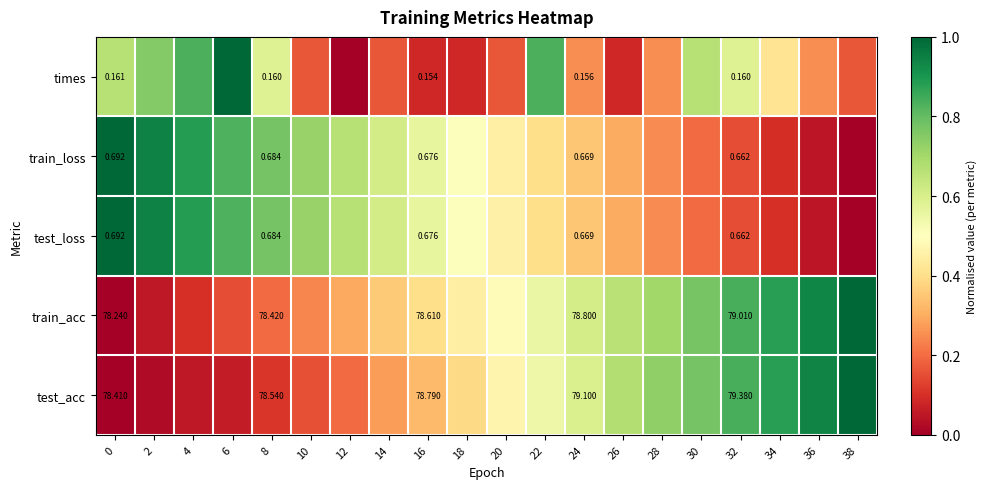

What is the difference between the highest and lowest values at 26?

0.6